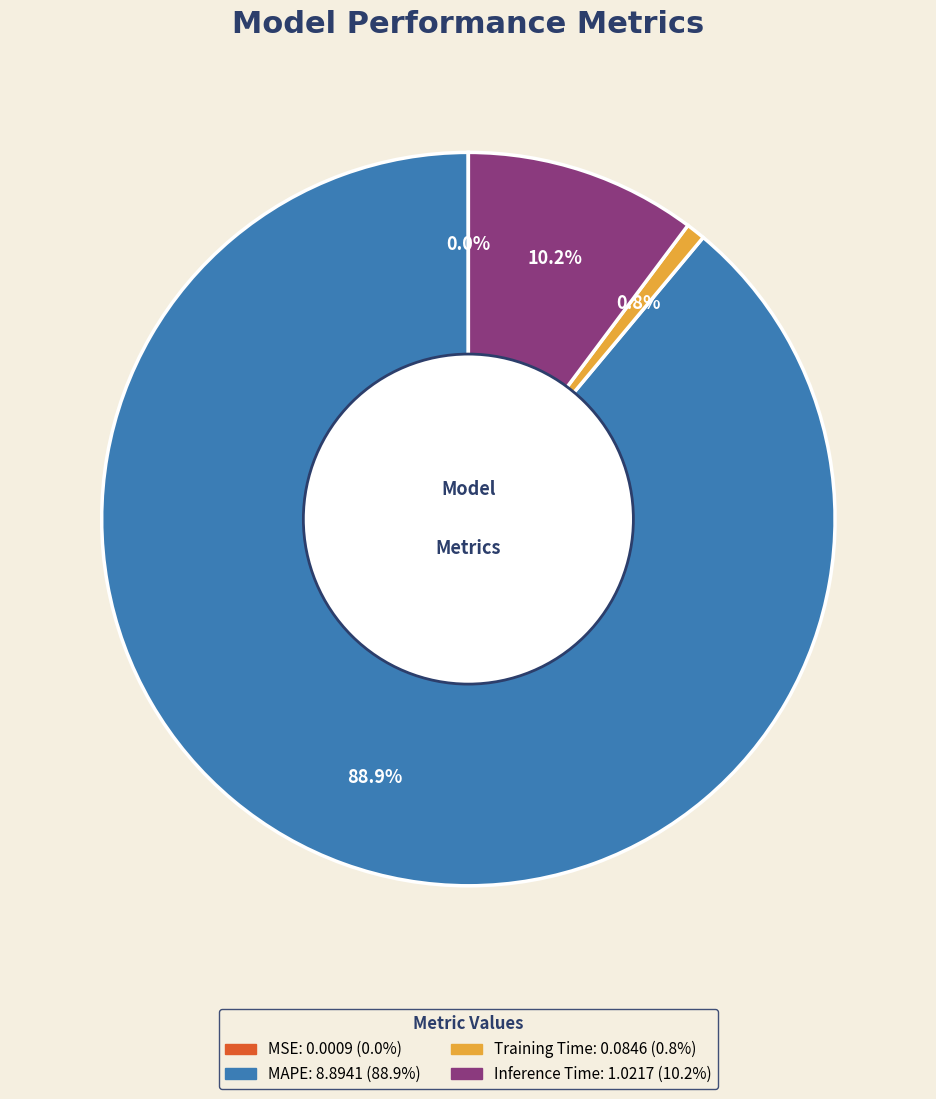

Which category accounts for the majority?

MAPE